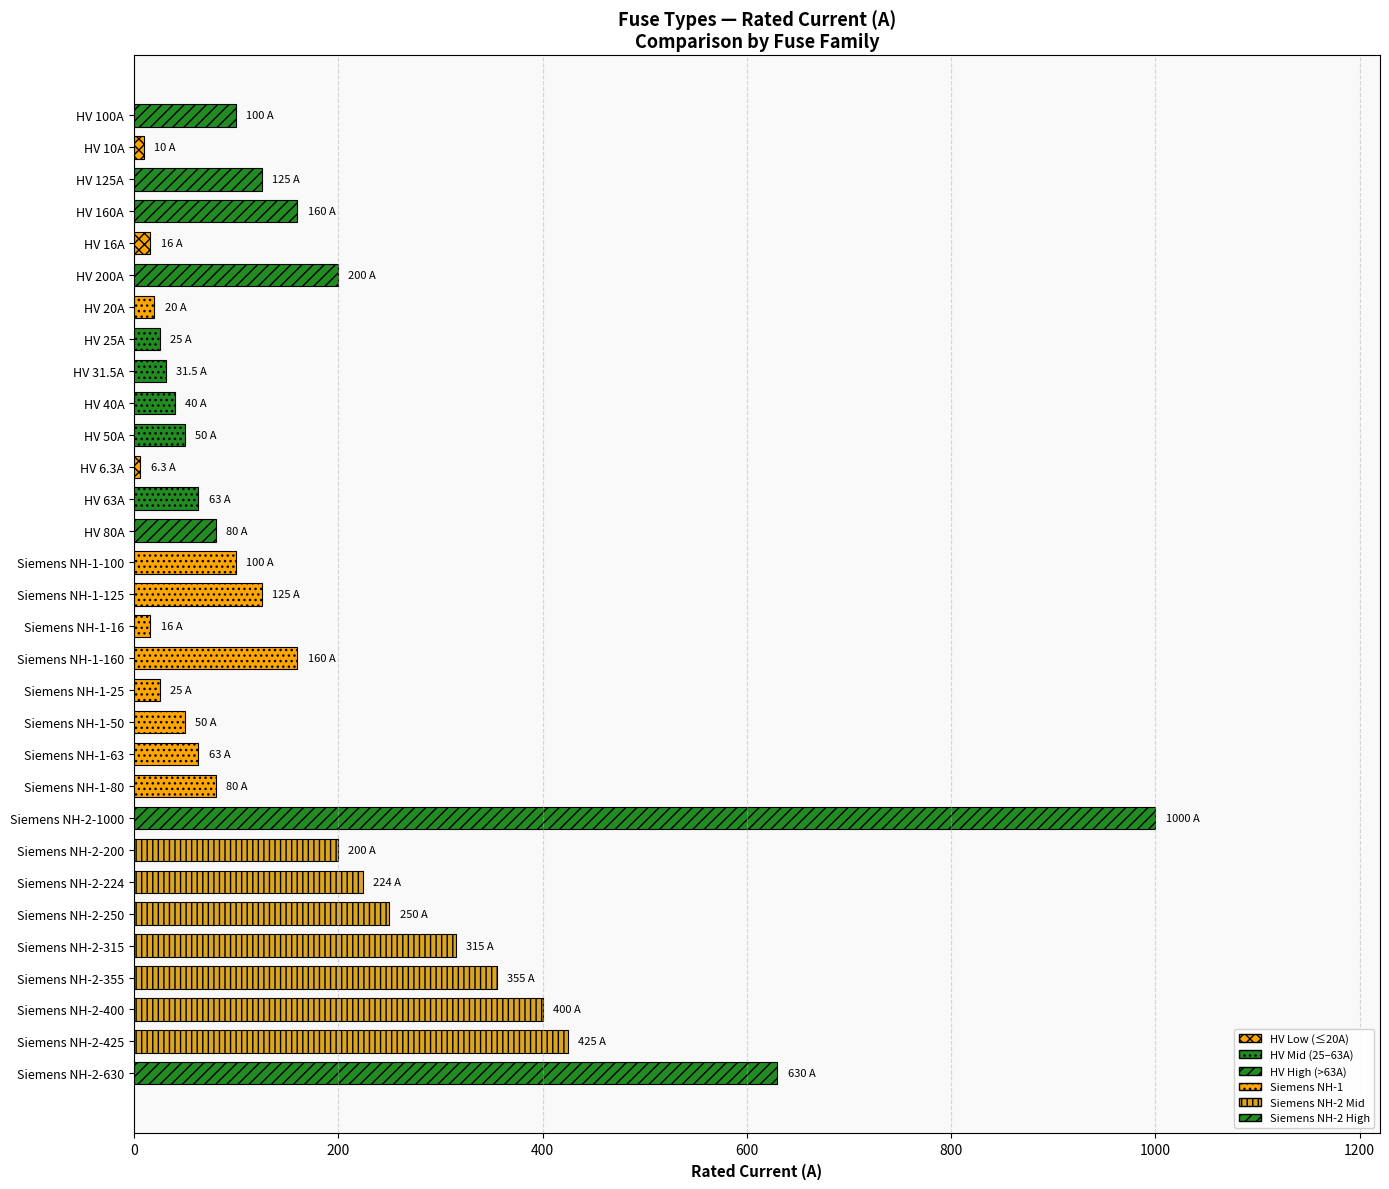

Are the bars horizontal?

Yes